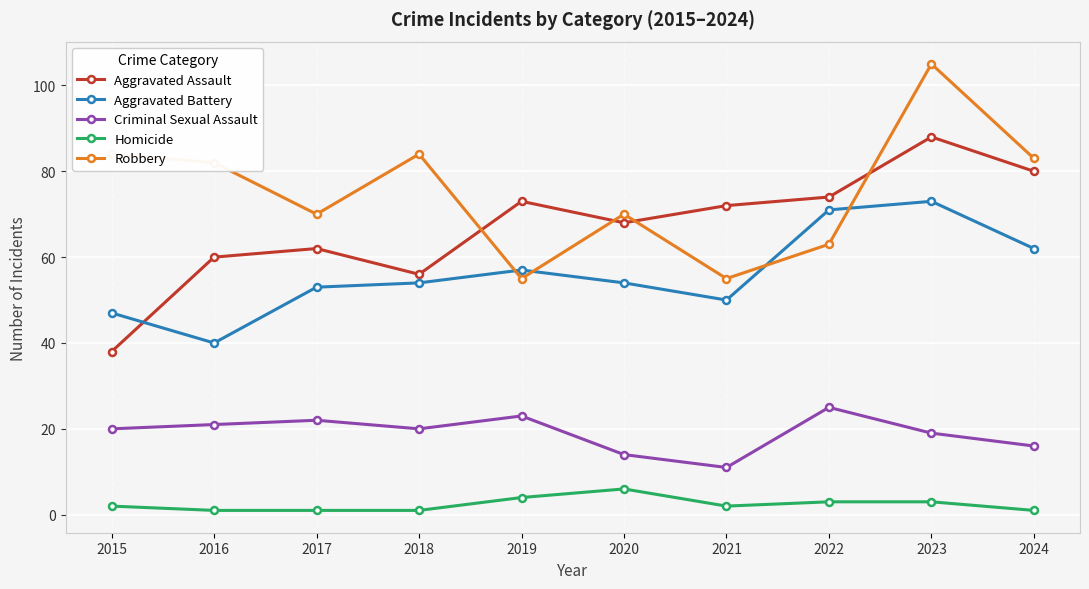

True or false: Aggravated Battery has a value of 54 at 2018.

True